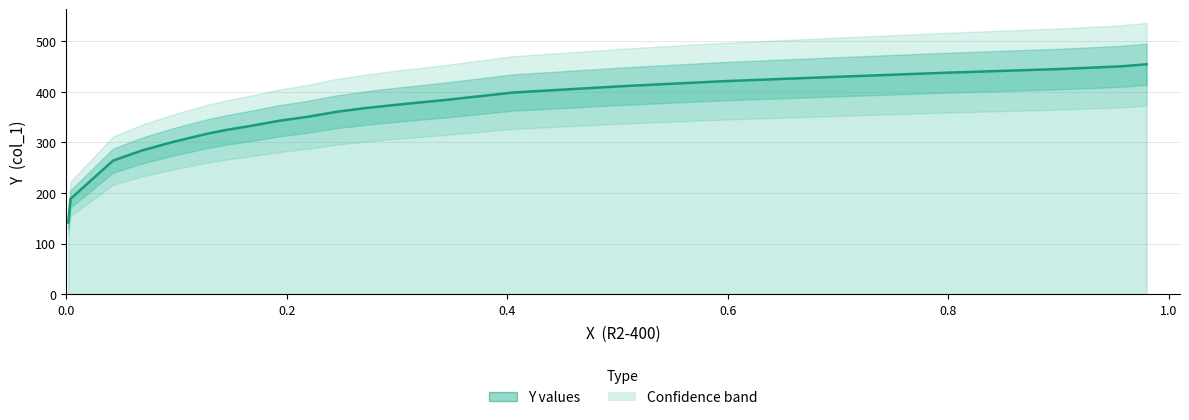

Count the number of categories in the chart.

22